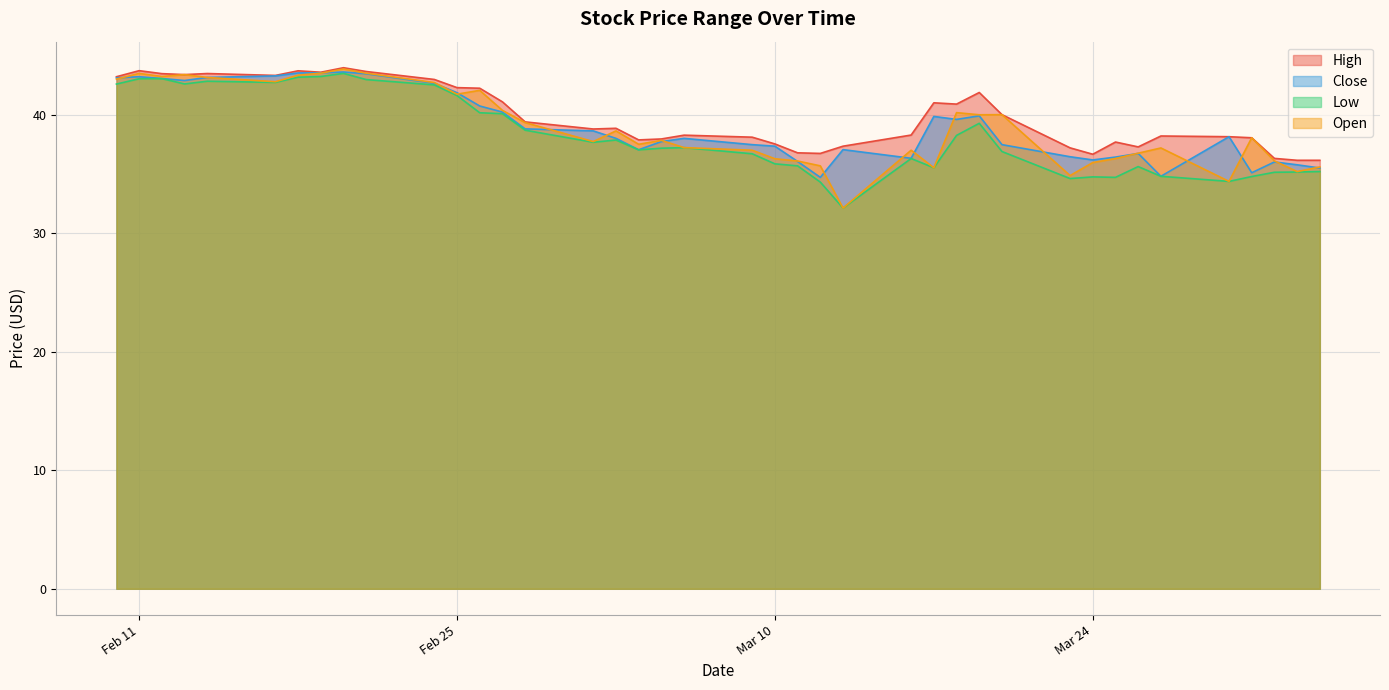

Which has a higher value, 2020-04-03 or 2020-02-21?

2020-02-21